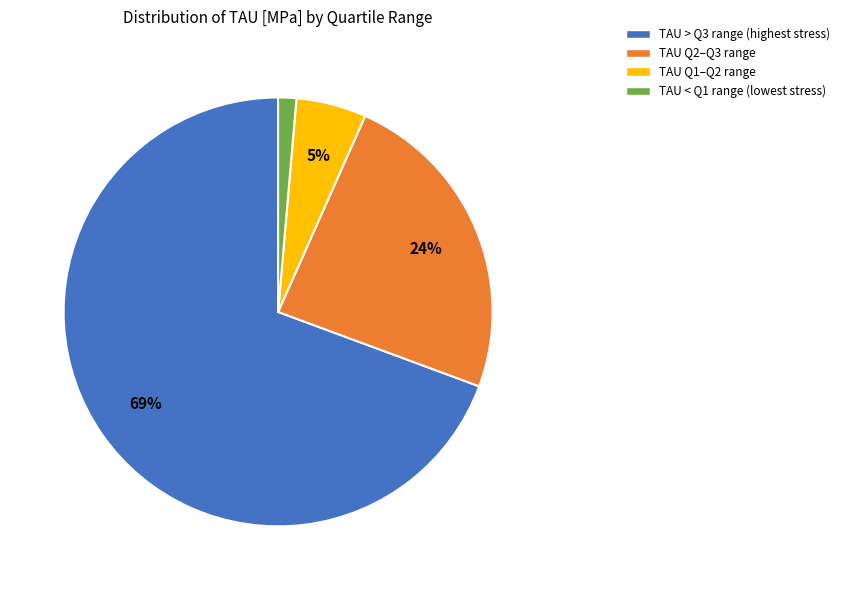

To the nearest percent, what is the average slice percentage?

25%